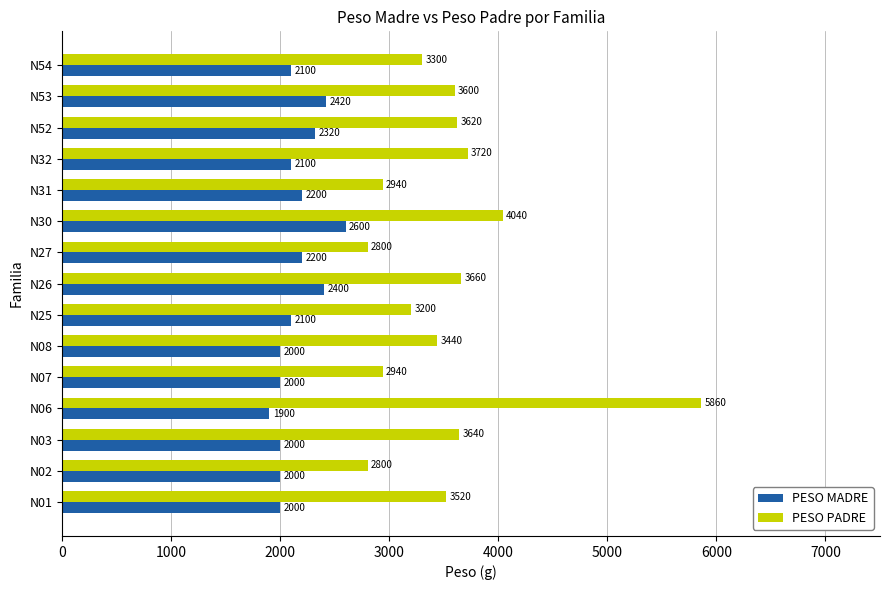

Which series has the largest range (max minus min)?

PESO PADRE